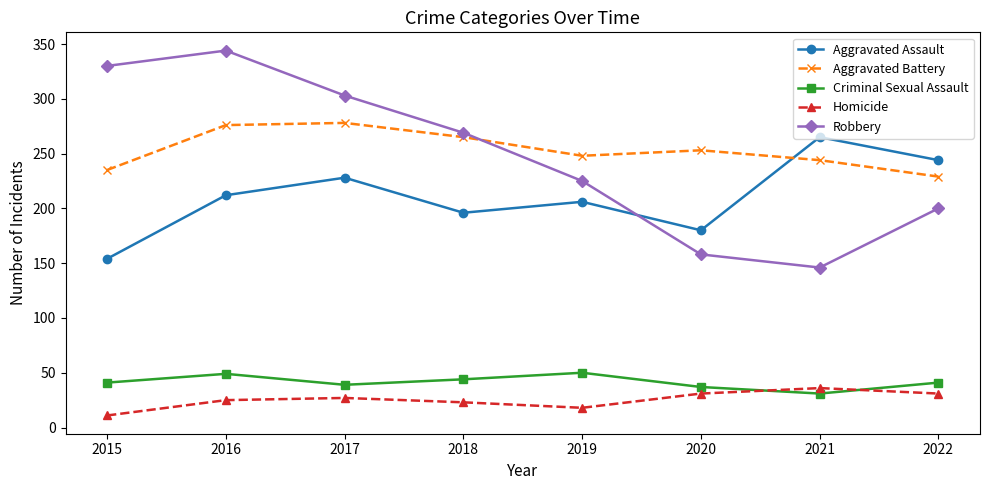

True or false: Aggravated Assault and Criminal Sexual Assault intersect in this chart.

False